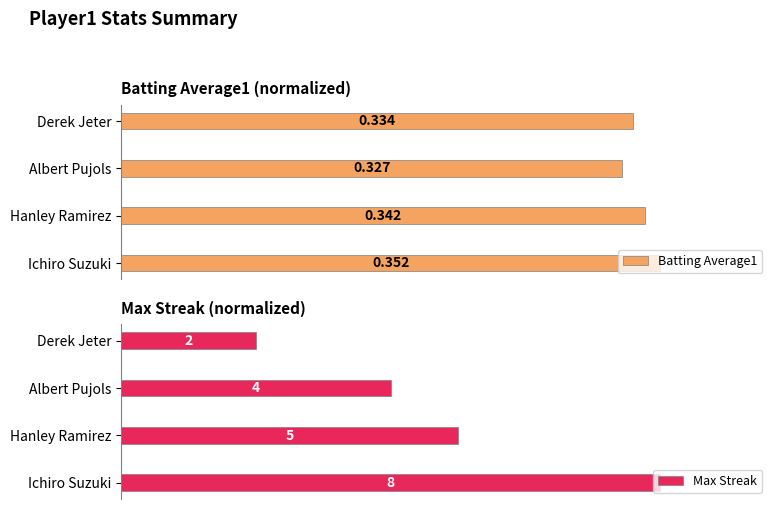

Are the bars grouped side by side (vs. stacked)?

Yes